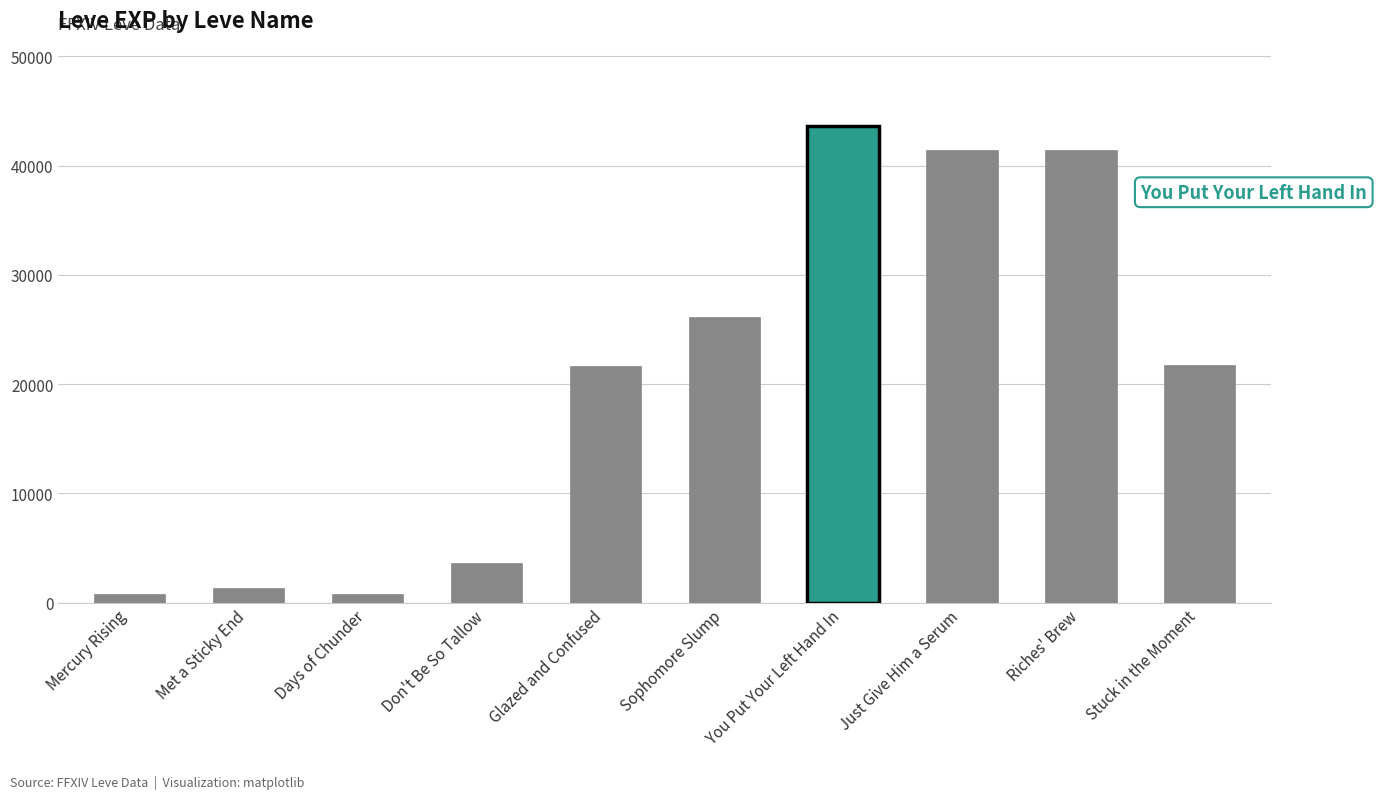

What is the sum of all values?

202500